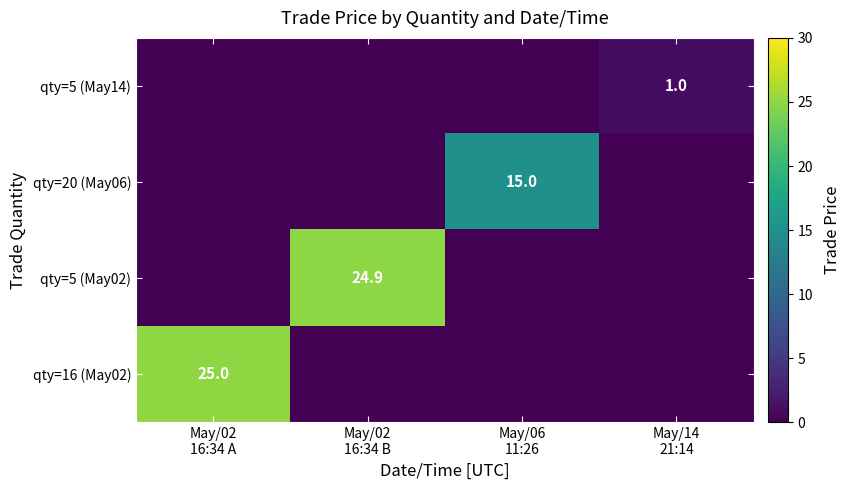

What is the sum of all qty=5 (May14) values?

1.0